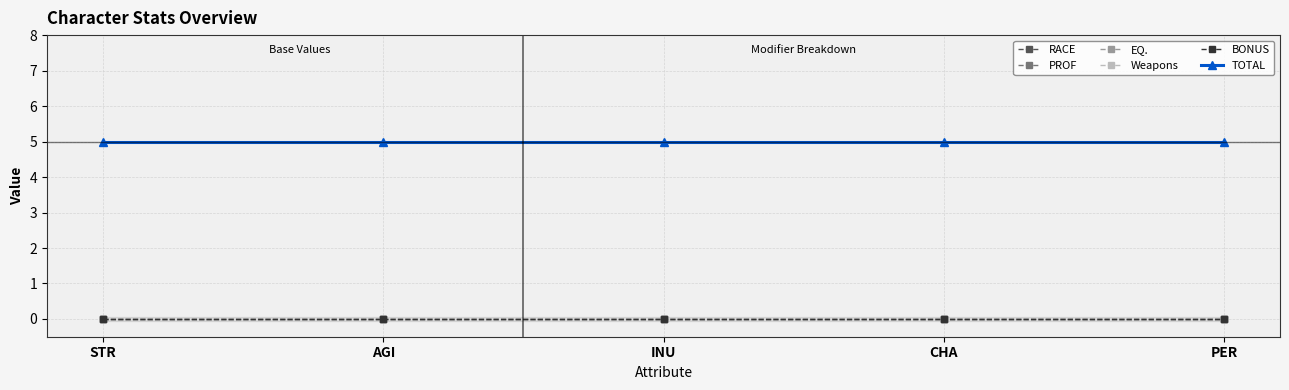

What is the label of the 2nd point from the right?

CHA